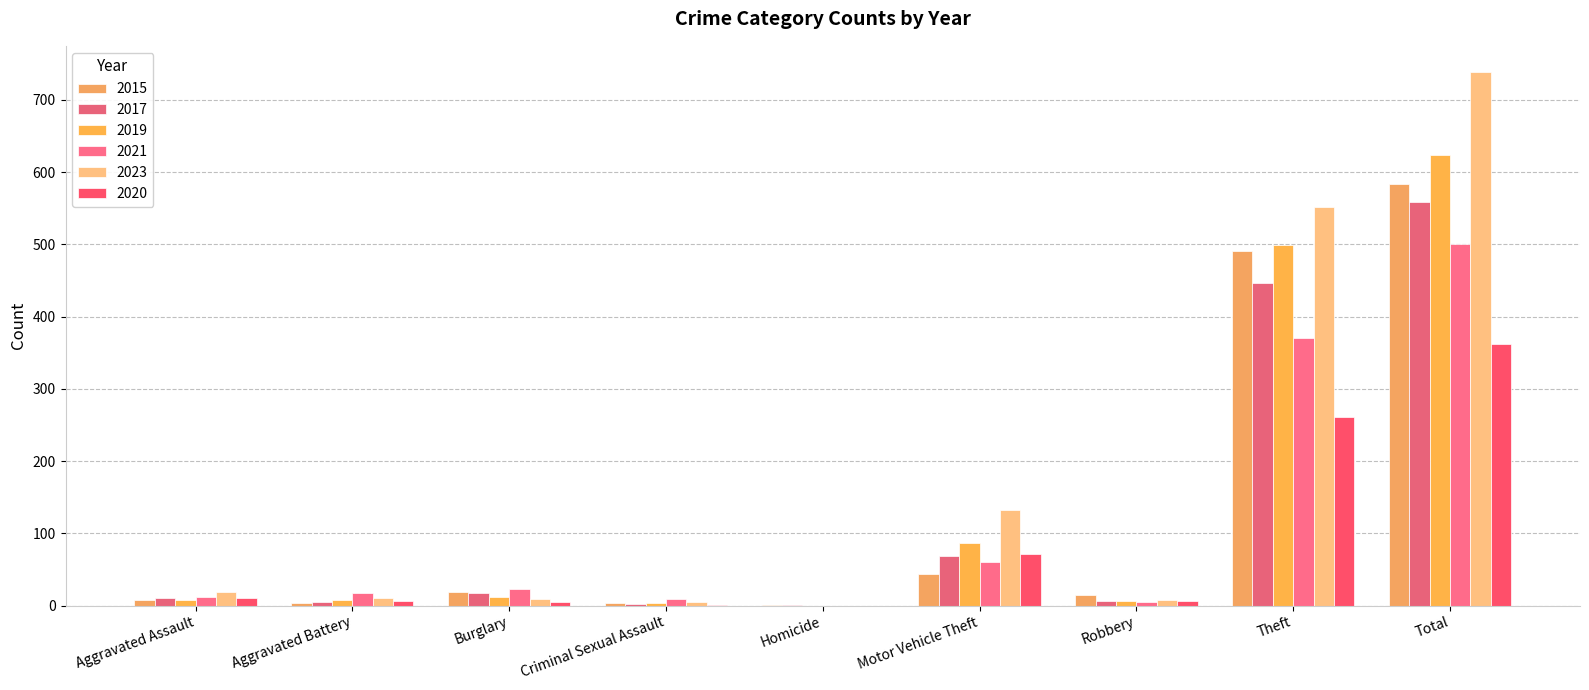

Is it true that 2021 equals 40 at Burglary?

False